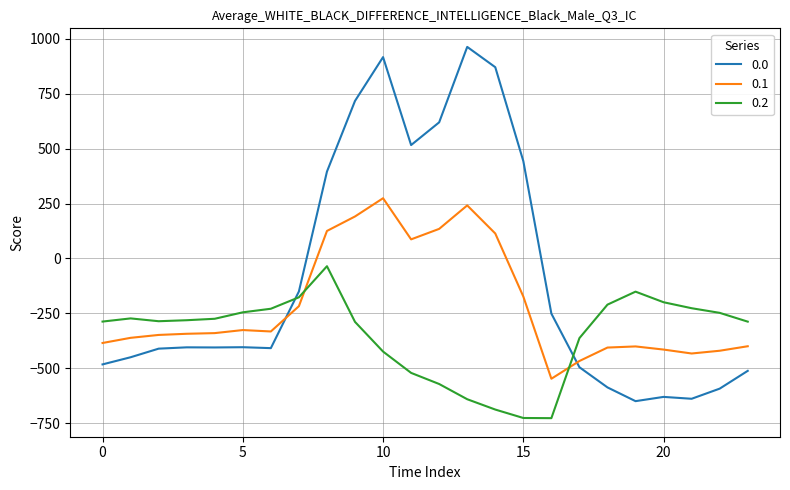

In 0.2, how many points are lower than both neighbors (excluding endpoints)?

2